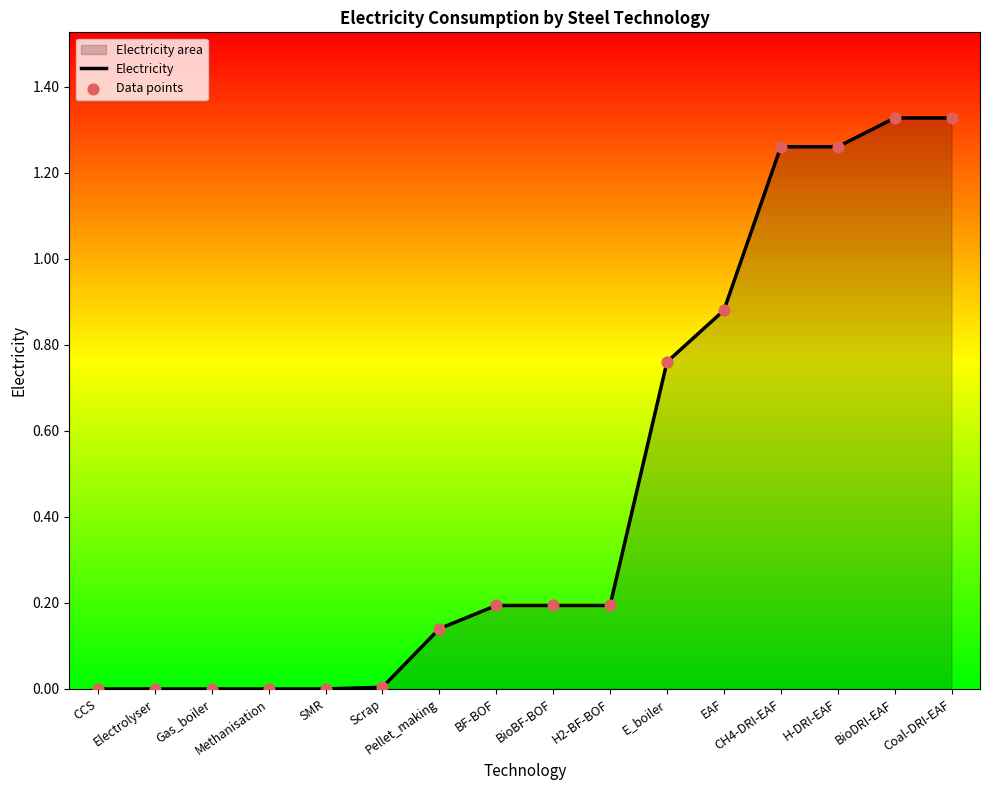

At which category is the sum across all series the highest?

BioDRI-EAF